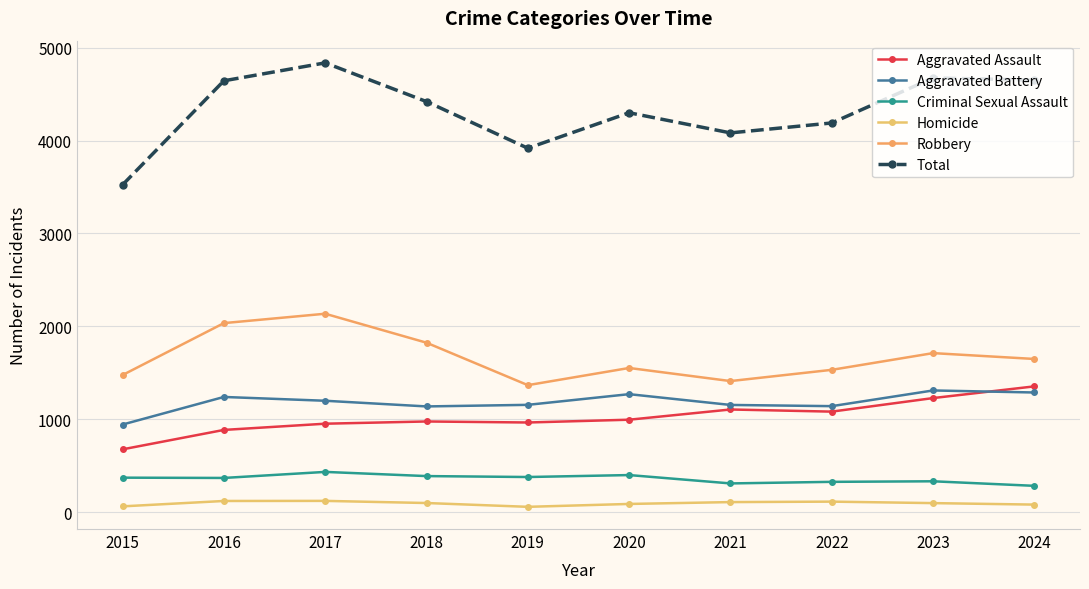

What is the difference between the highest and lowest values at 2021?

3975